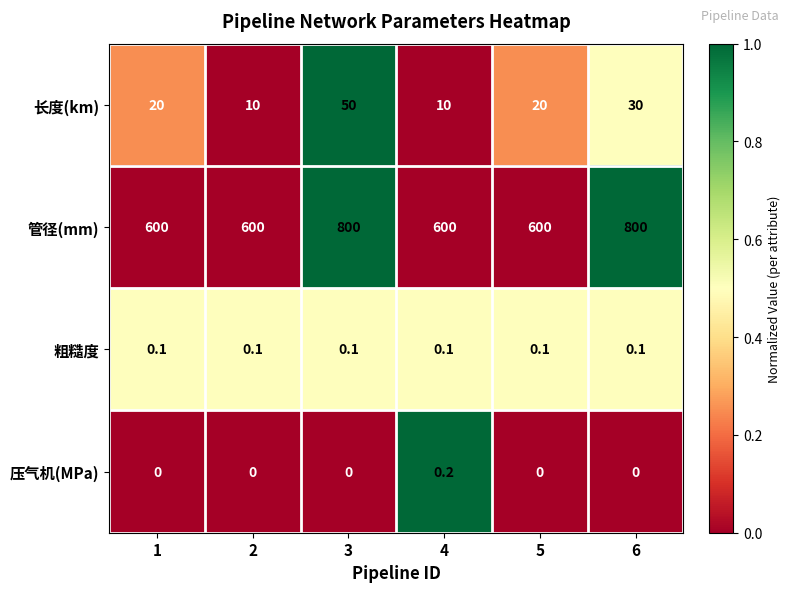

How many 长度(km) values are between 10 and 30?

5